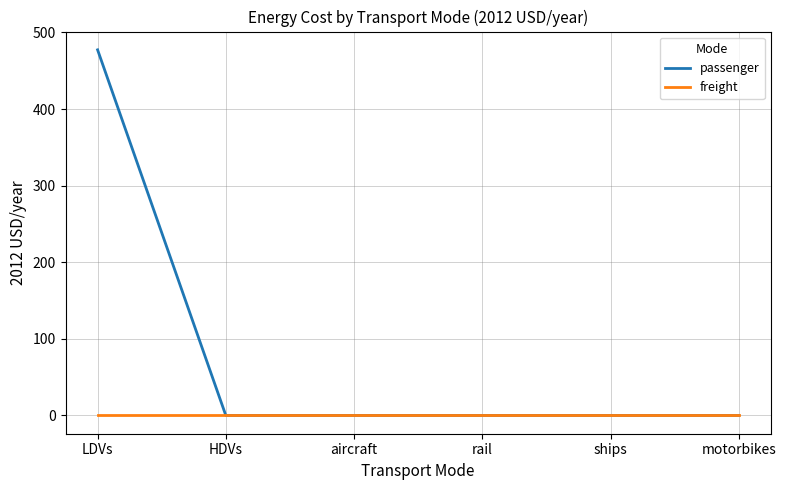

Which series has the widest spread of values?

passenger